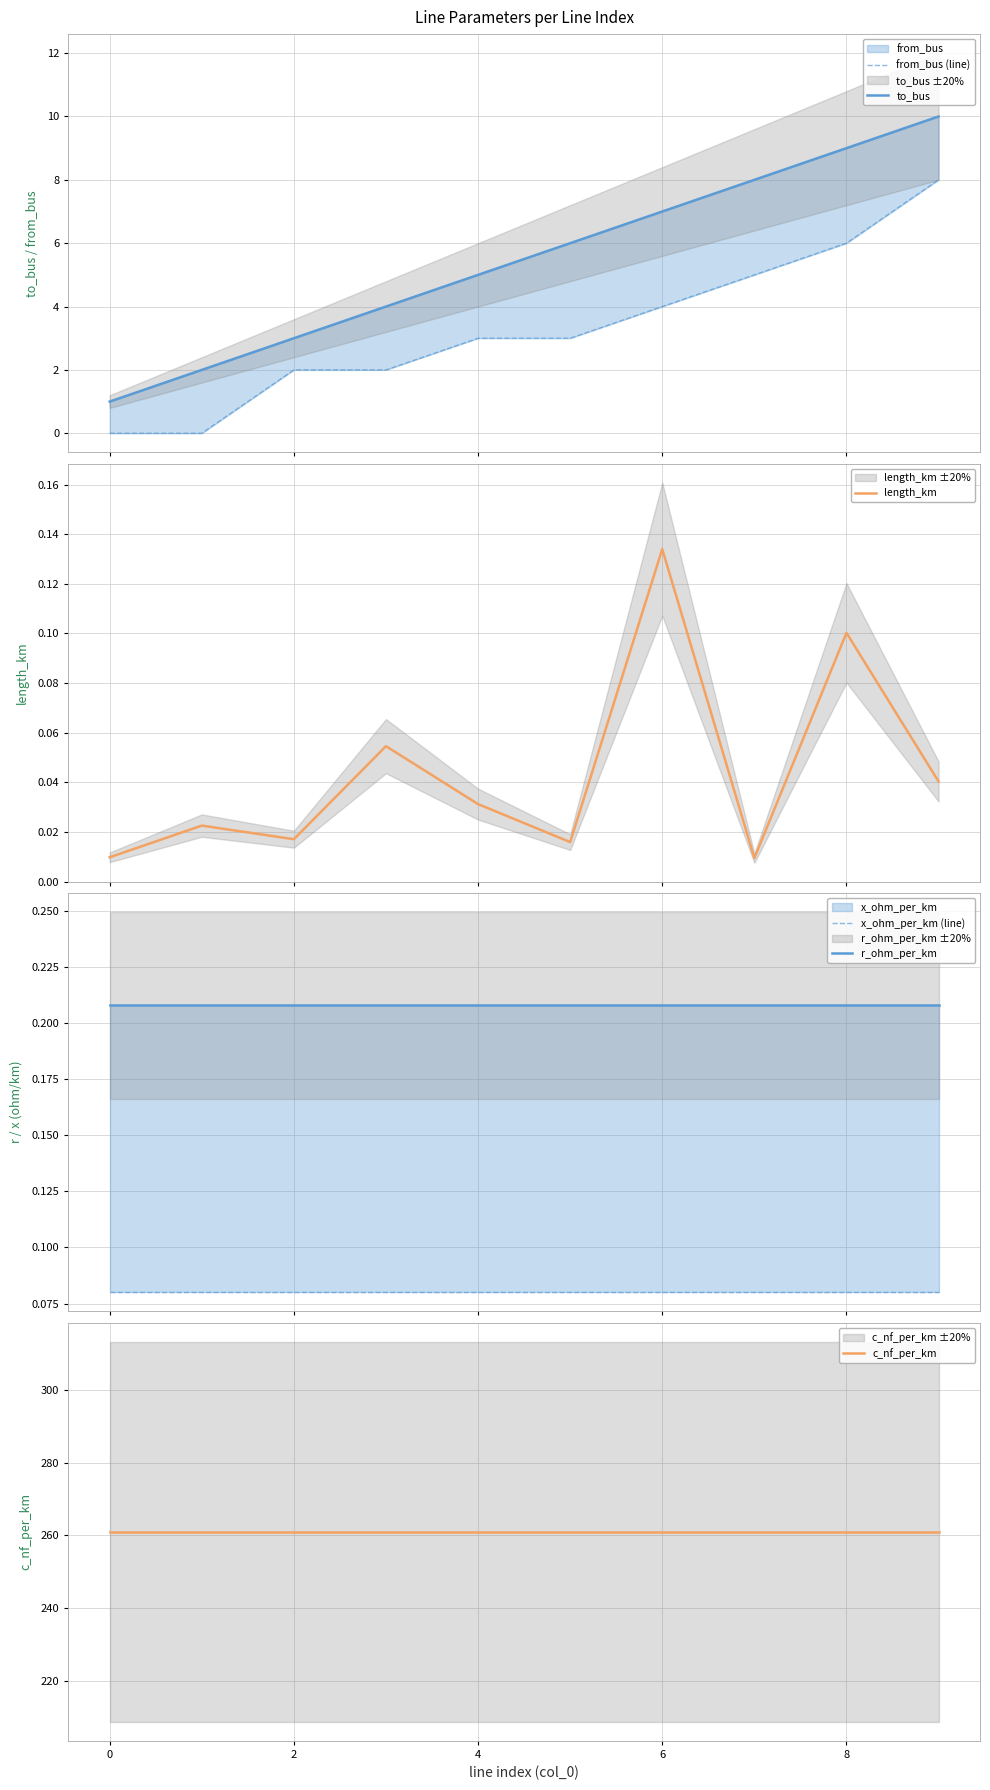

What is the average value of the r_ohm_per_km series?

0.2